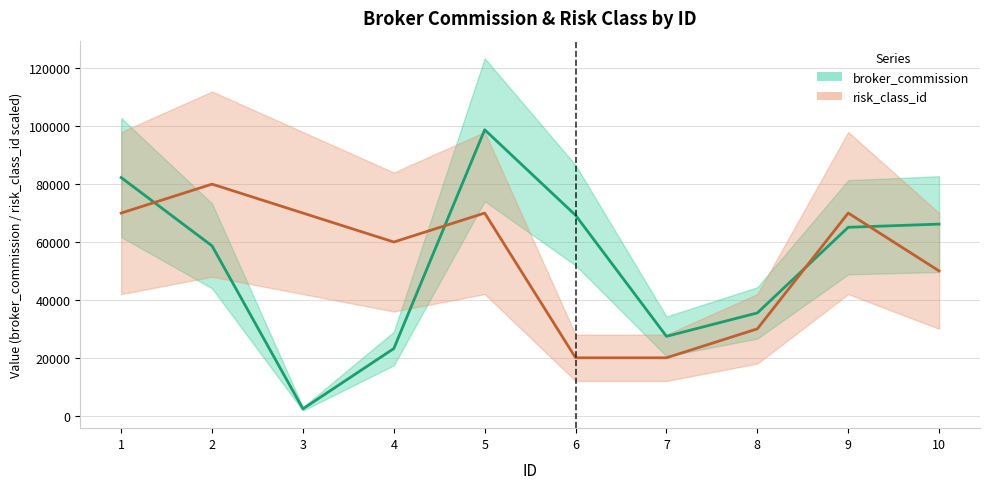

Which category has the highest value across all series?

5